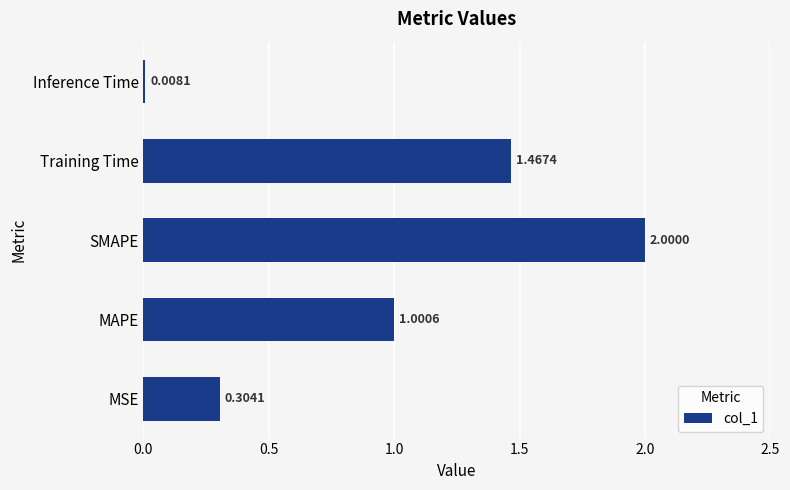

Between Training Time and SMAPE, which is larger?

SMAPE